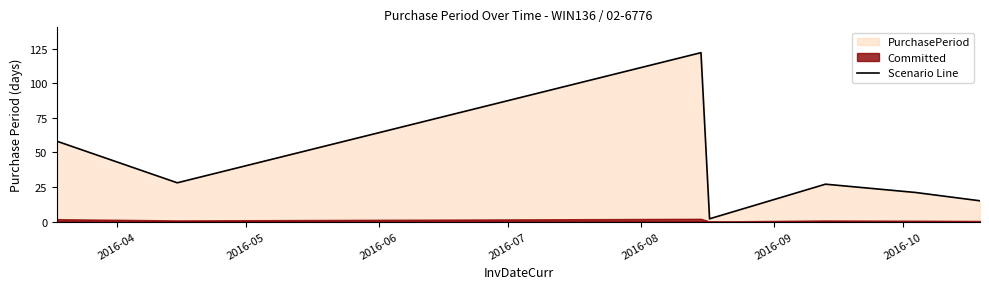

Reading right to left, transcribe all the data shown in this chart.

15	21	27	2	122	28	58